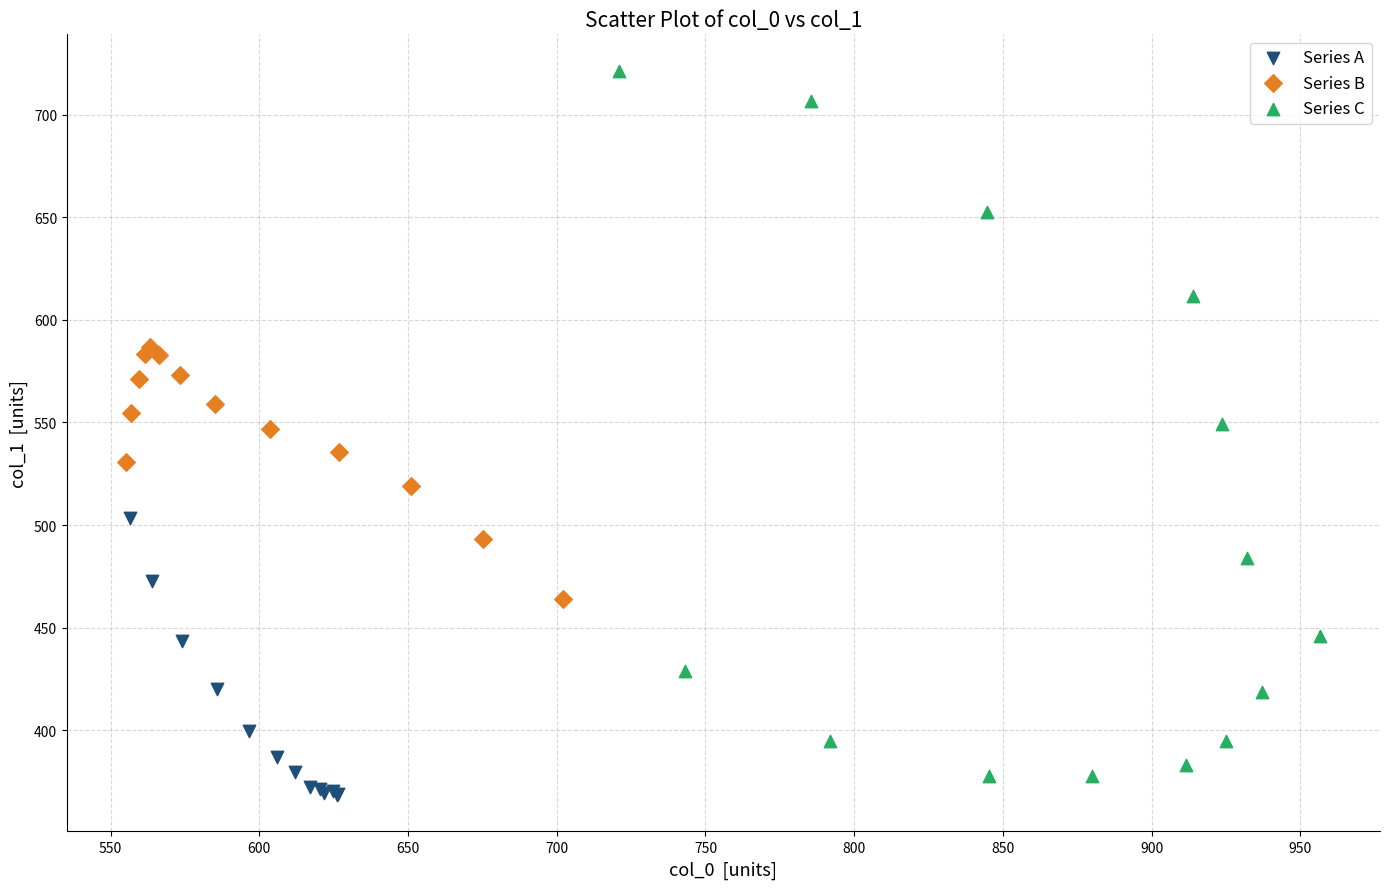

Which series has the widest spread of Y values?

Series C